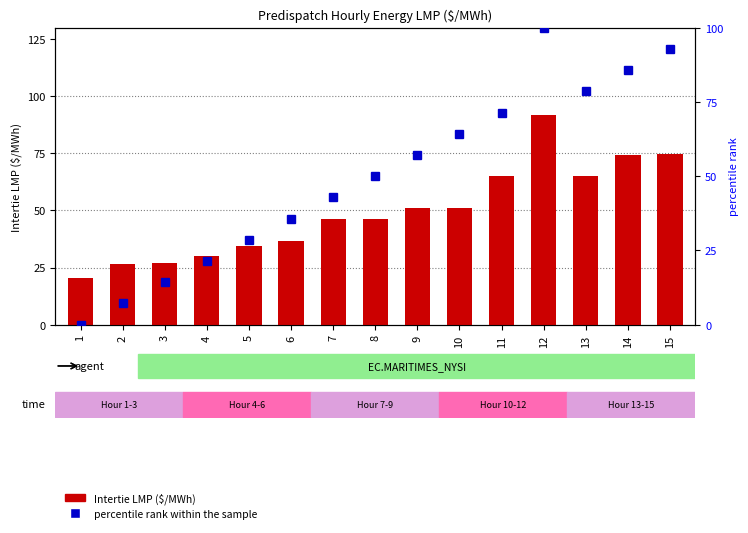

At which label does percentile rank within the sample first exceed 50?

9